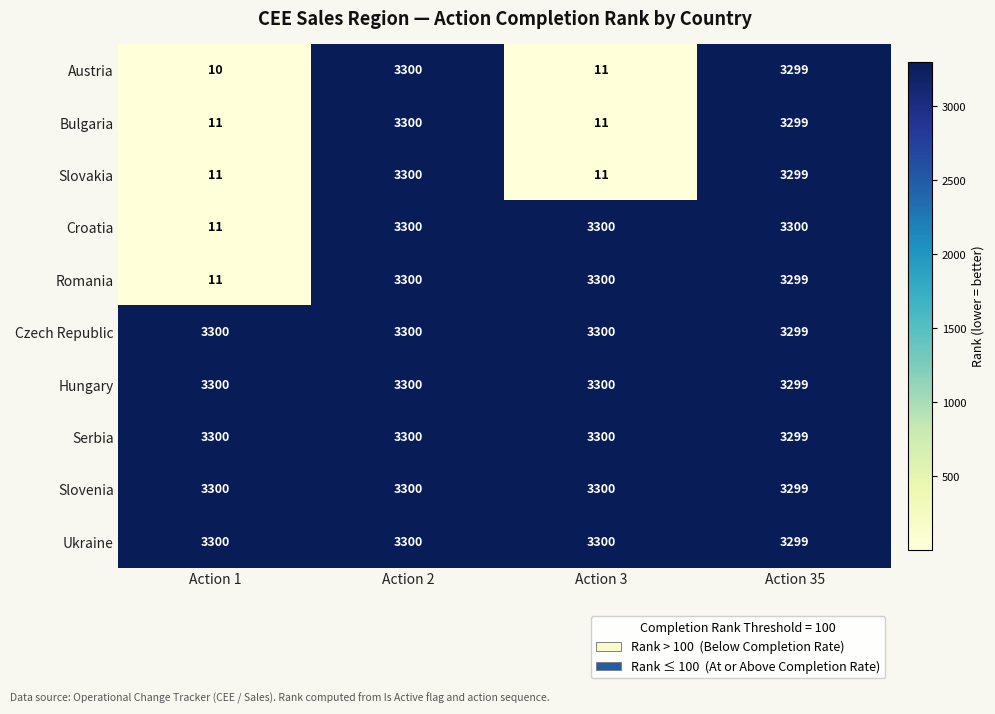

What is the difference between the Romania values at Action 1 and Action 35?

3288